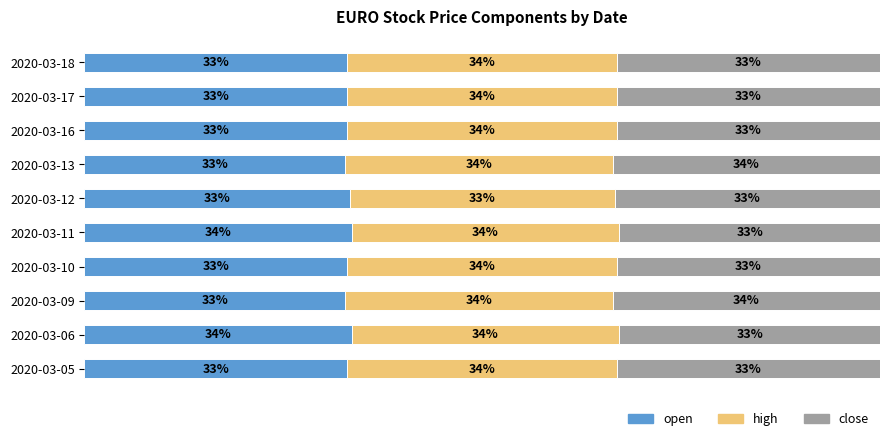

What are all the series names shown in the legend?

open, high, close